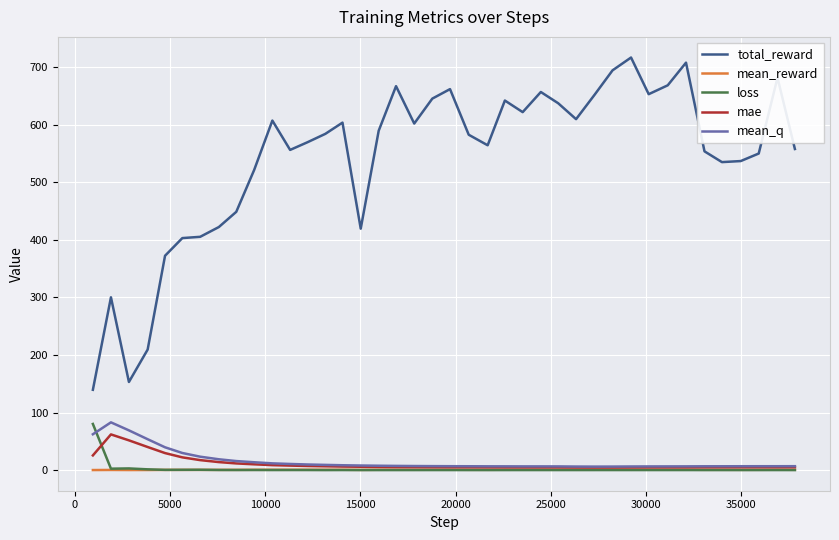

How many lines are shown in the chart?

5